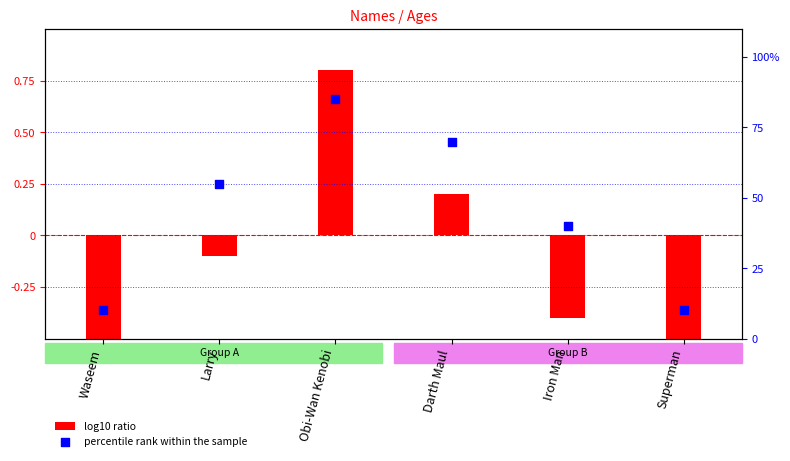

At which category is the sum across all series the highest?

Obi-Wan Kenobi